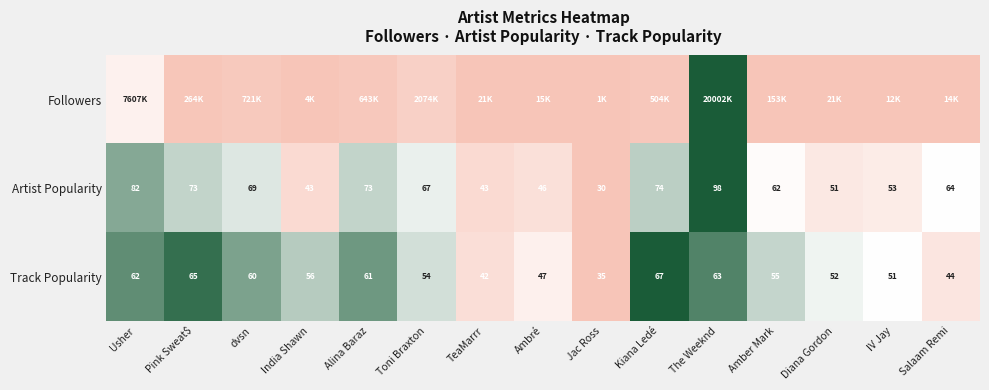

At how many categories does at least one series exceed 0?

14